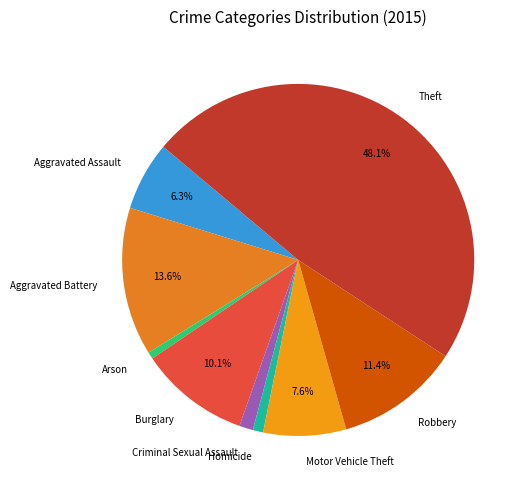

Approximately how many times larger is the value at Theft compared to Aggravated Assault?

7.6